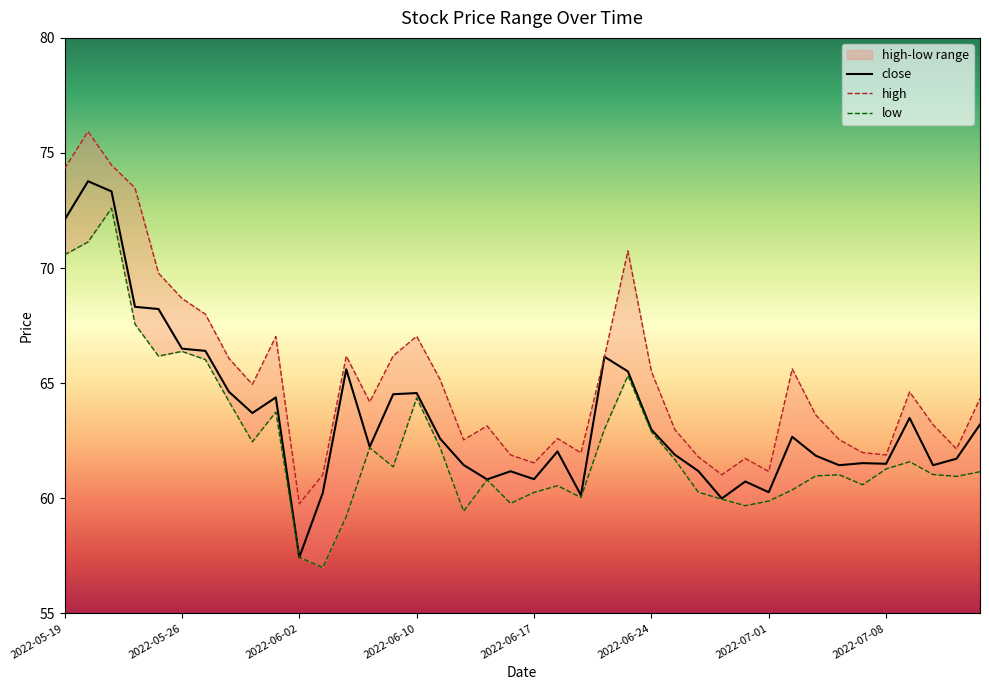

Which category has the highest value in the low series?

2022-05-23